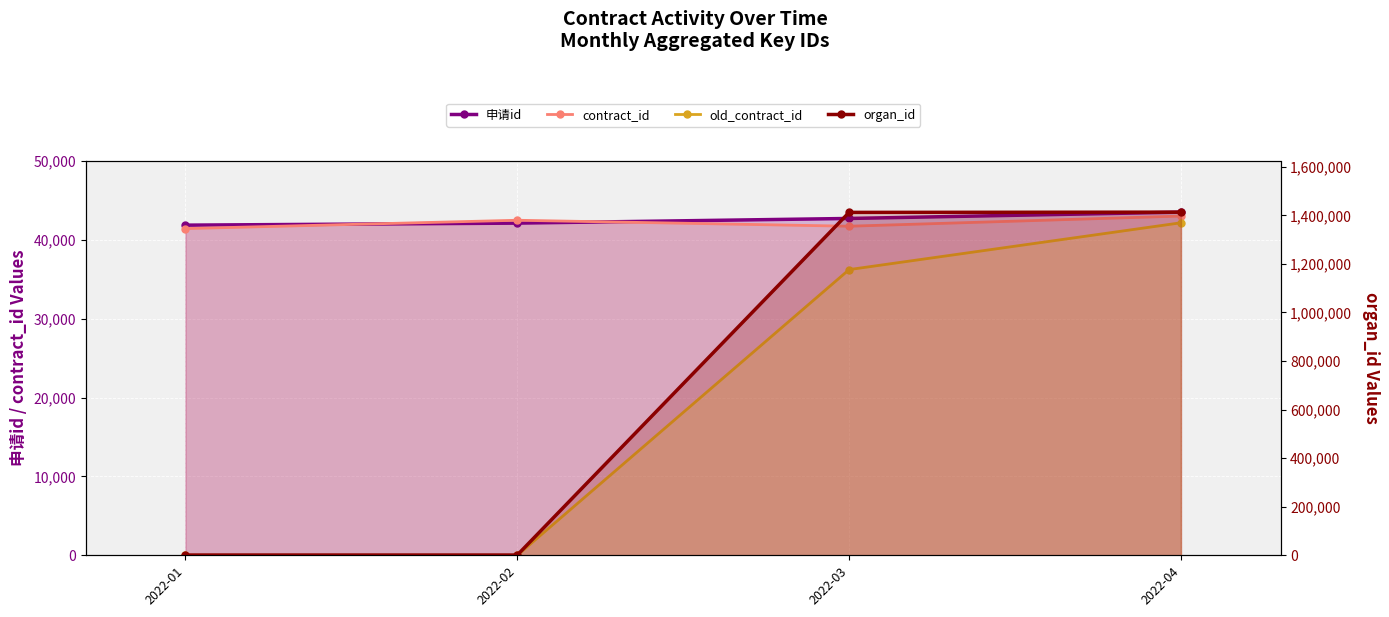

True or false: old_contract_id and organ_id intersect in this chart.

False